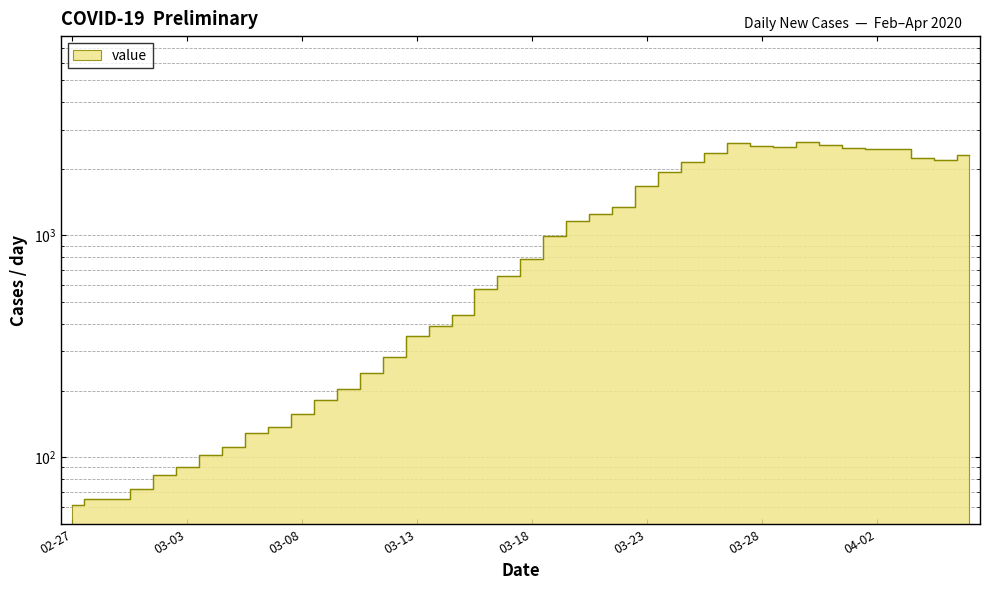

How many interior local valleys (lower than both neighbors) does the data have?

3